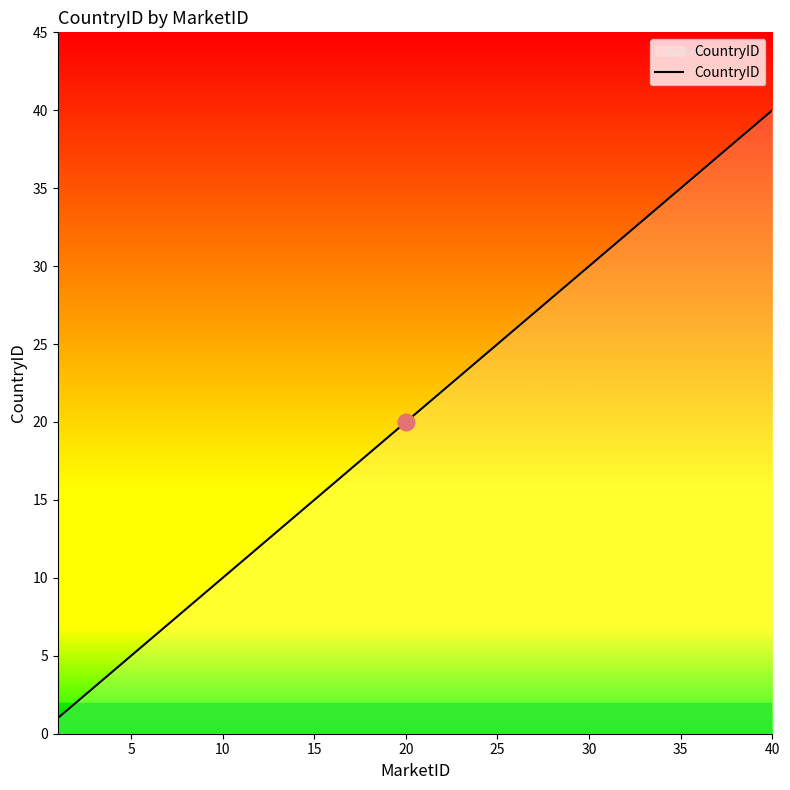

Does the chart have visible grid lines?

No